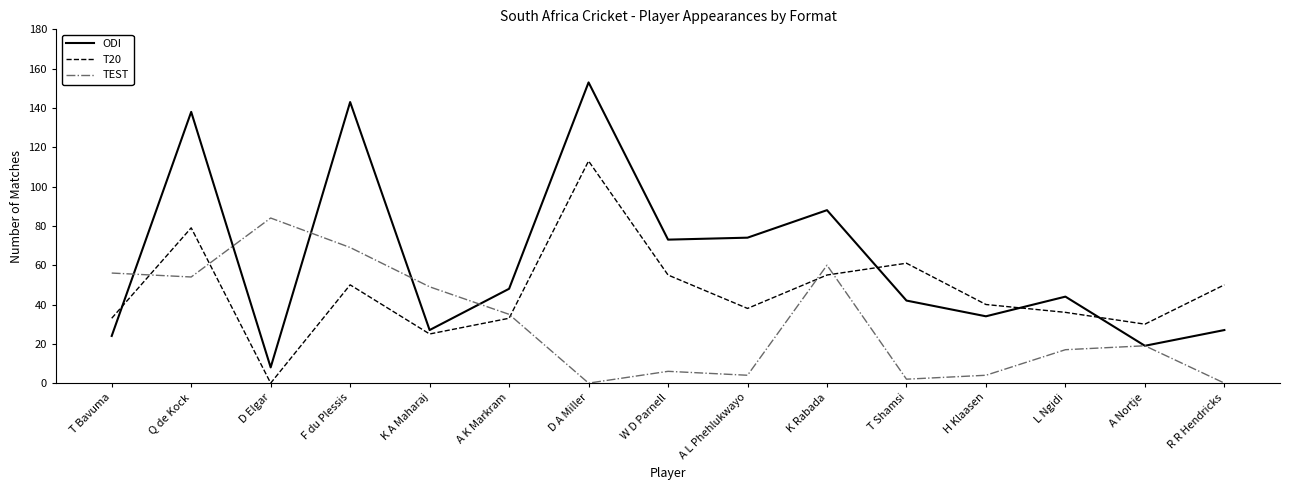

Reading left to right, list all the values displayed in this chart.

ODI: 24	138	8	143	27	48	153	73	74	88	42	34	44	19	27
T20: 33	79	0	50	25	33	113	55	38	55	61	40	36	30	50
TEST: 56	54	84	69	49	35	0	6	4	60	2	4	17	19	0